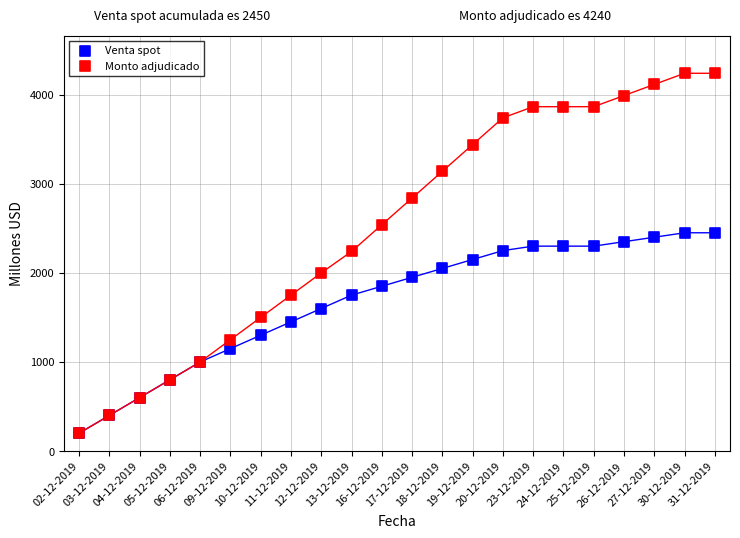

What are all the series names shown in the legend?

Venta spot, Monto adjudicado